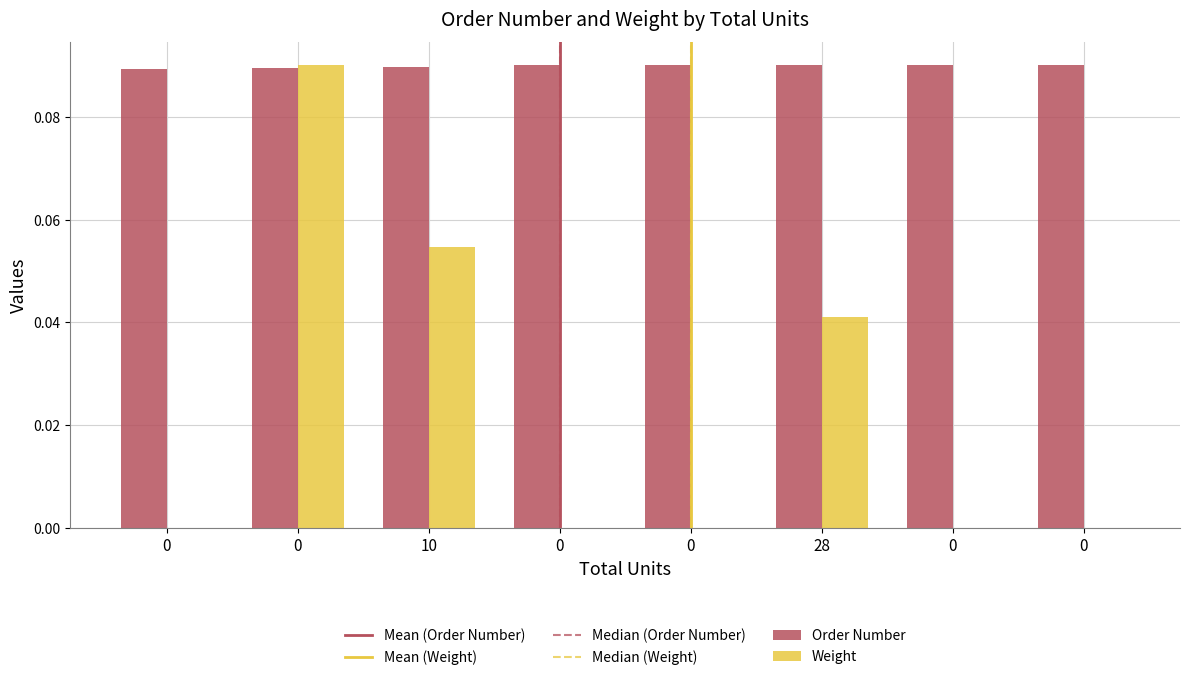

What are all the series names shown in the legend?

Order Number, Weight